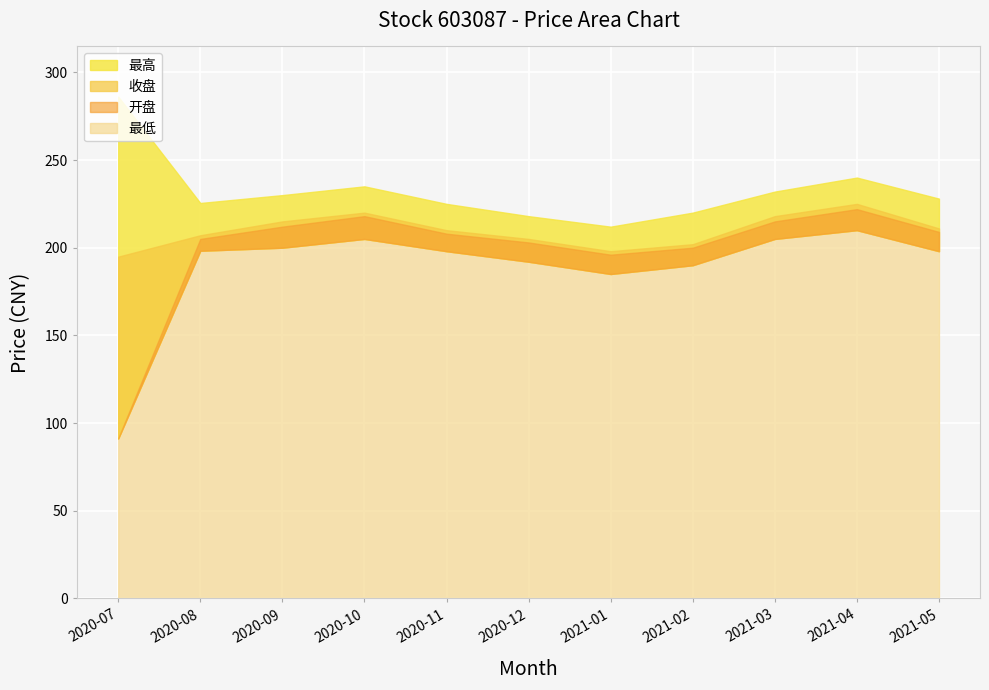

What is the difference between the 最低 values at 2020-12 and 2020-08?

6.2